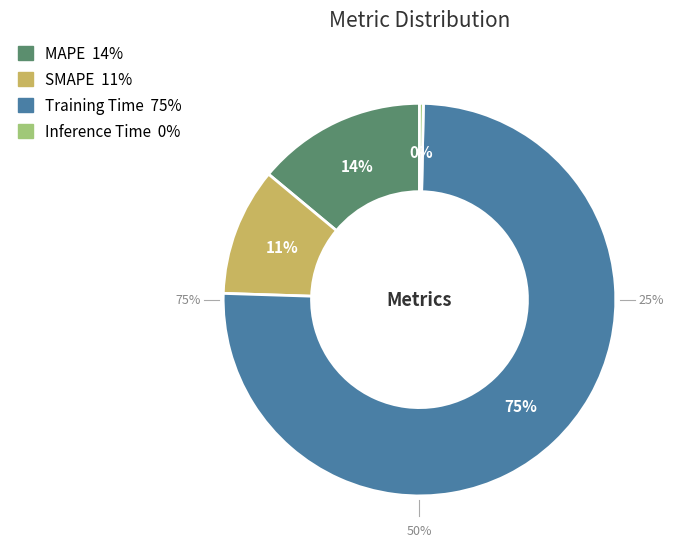

What is the smallest slice in the pie chart?

Inference Time